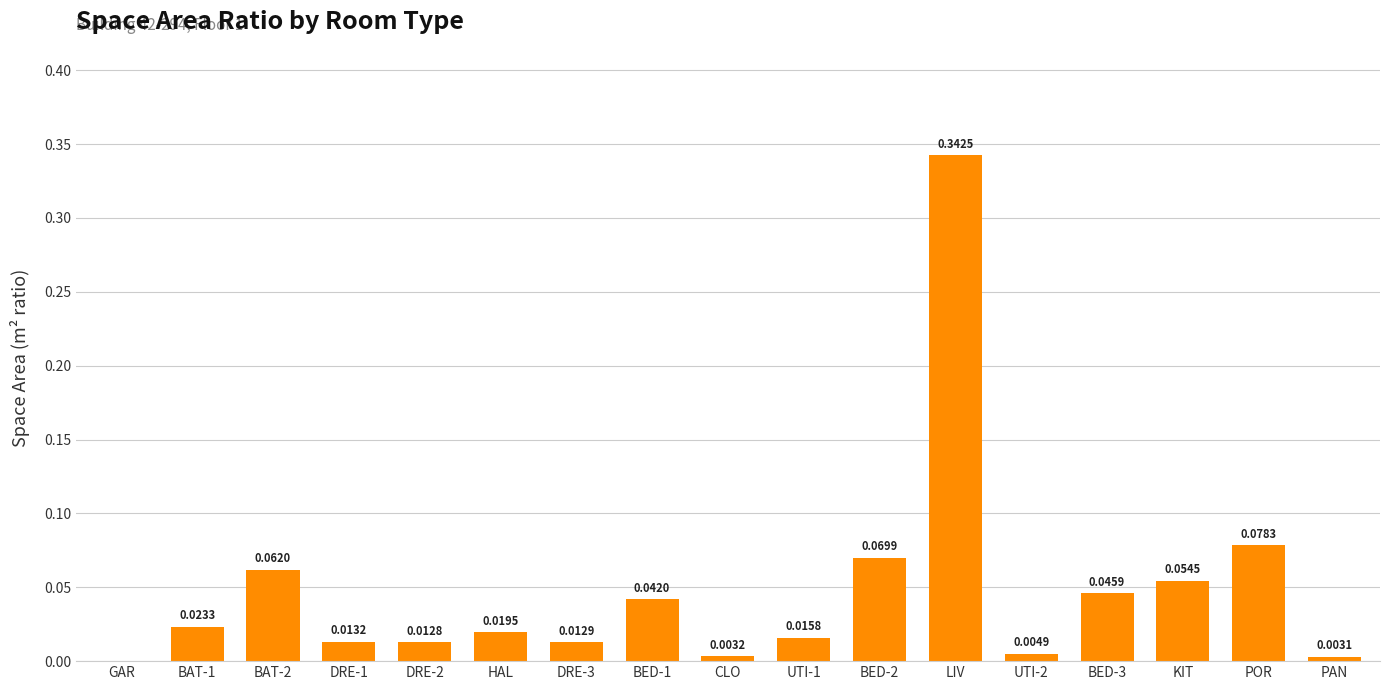

Between DRE-3 and DRE-1, which is larger?

DRE-1